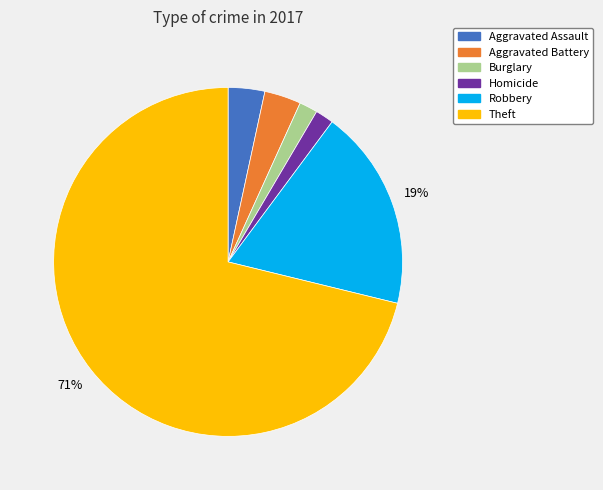

To the nearest percent, what is the difference between the largest and smallest slice percentages?

69%